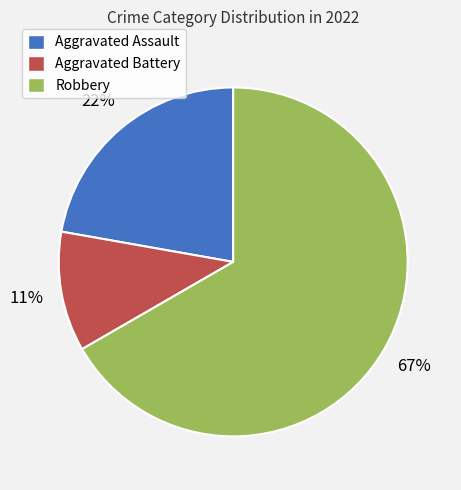

True or false: Aggravated Battery accounts for 2% of the total.

False